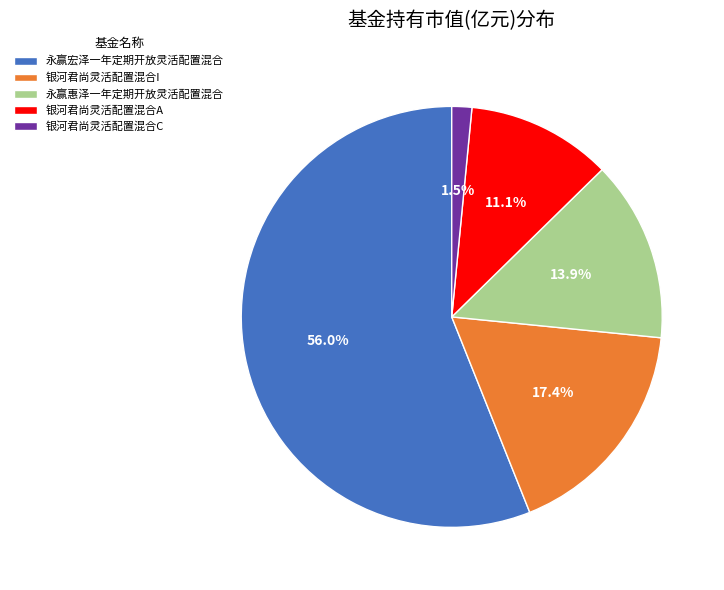

What percentage is the 银河君尚灵活配置混合A slice, to the nearest percent?

11%